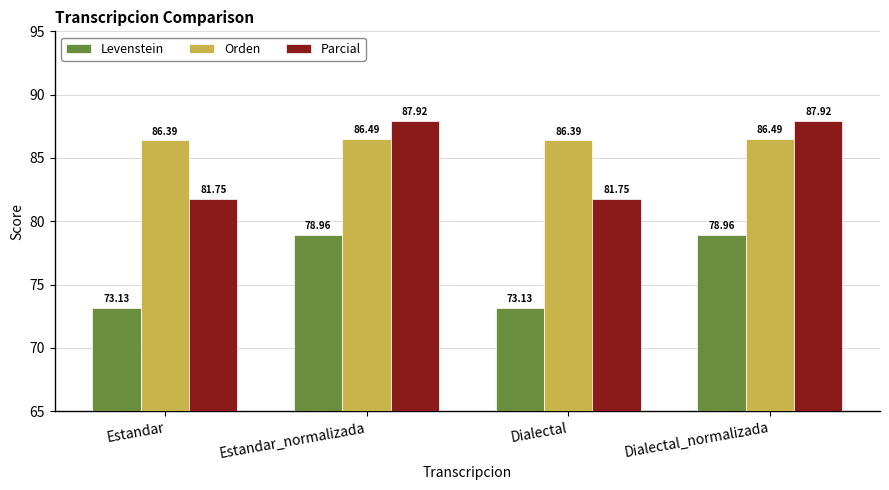

At Estandar, list the series in order from smallest to largest.

Levenstein, Parcial, Orden